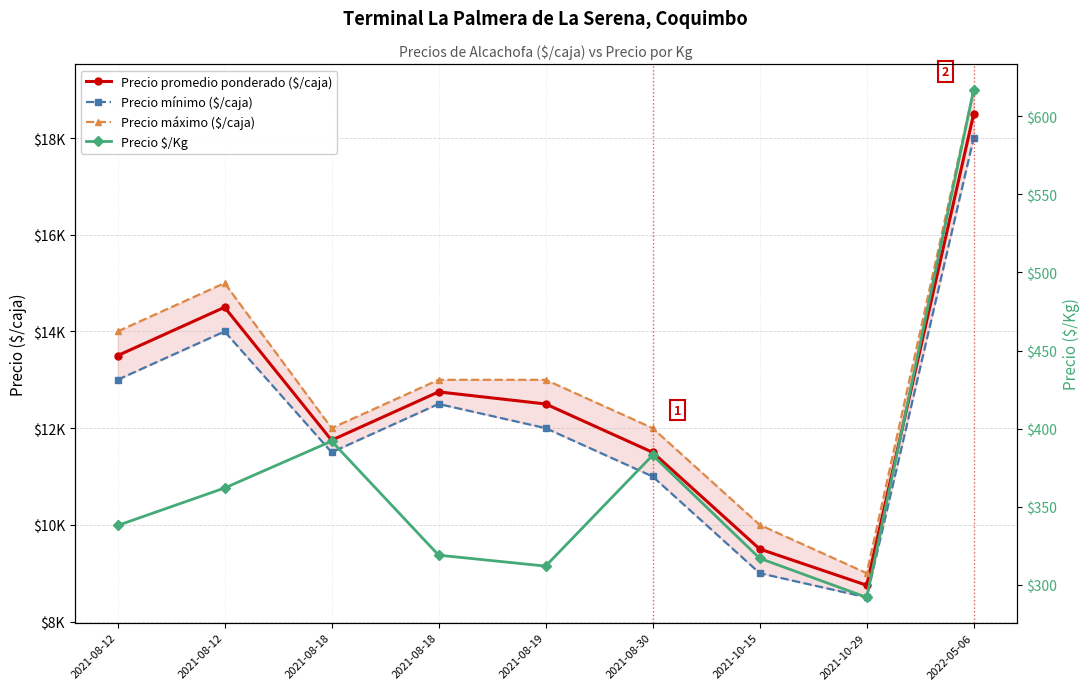

Which category has the lowest value in the Precio mínimo ($/caja) series?

2021-10-29